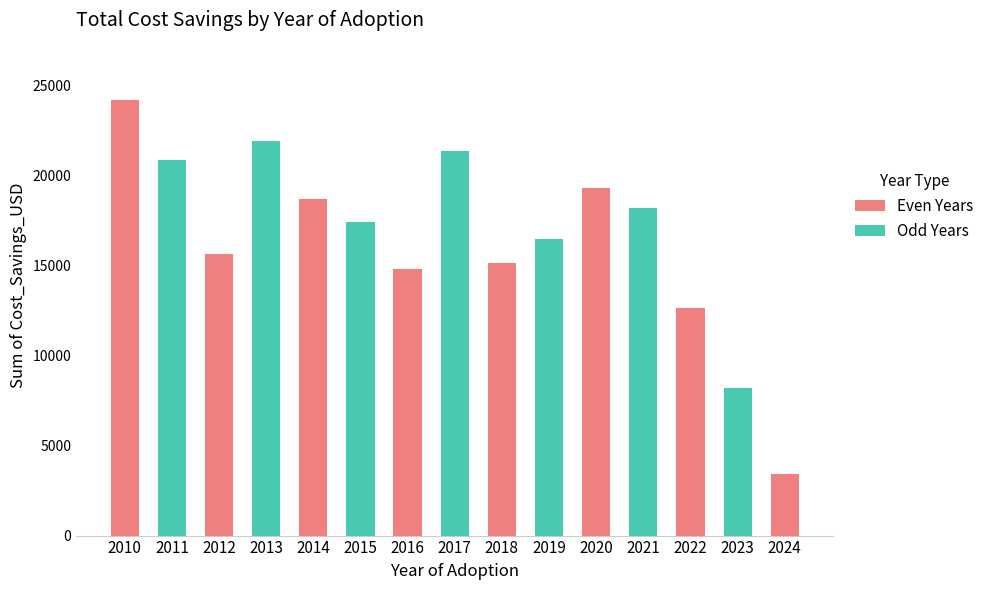

Rank the categories by value from lowest to highest.

2024, 2023, 2022, 2016, 2018, 2012, 2019, 2015, 2021, 2014, 2020, 2011, 2017, 2013, 2010